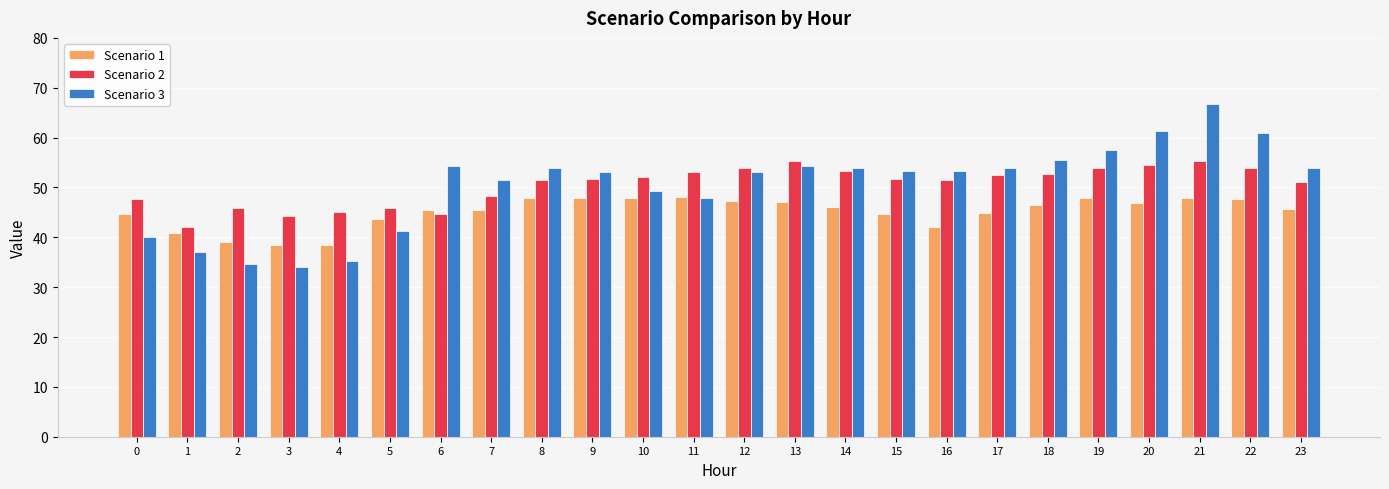

What is the total value across all series at 4?

119.0